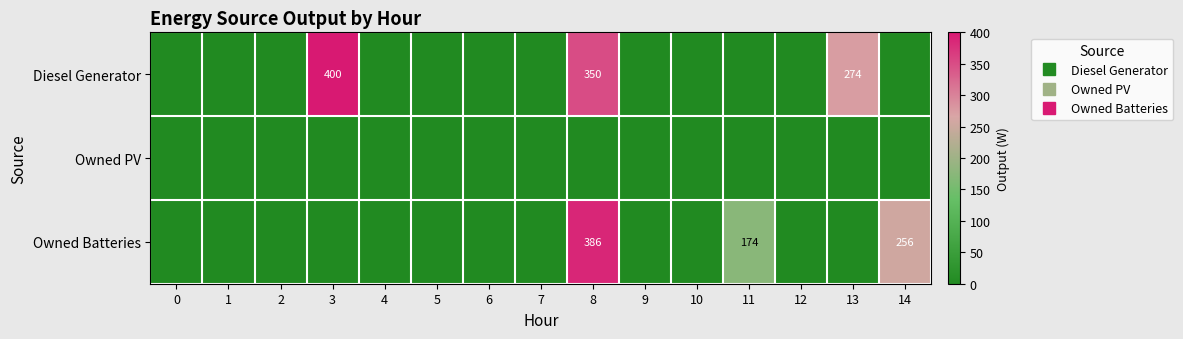

How many data points in Diesel Generator are above 0?

3